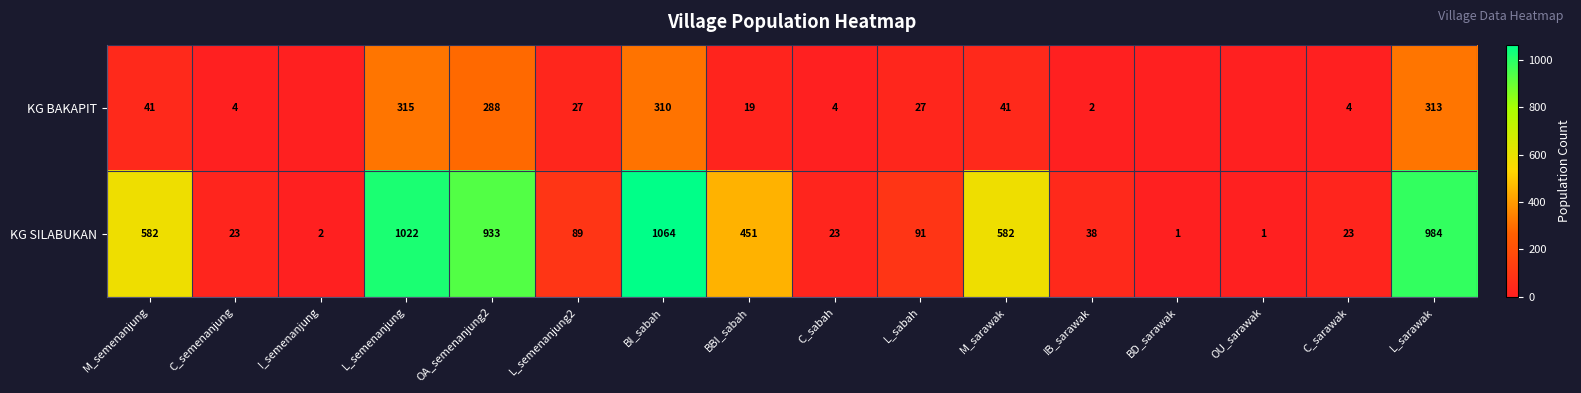

At how many categories does at least one series exceed 62?

9